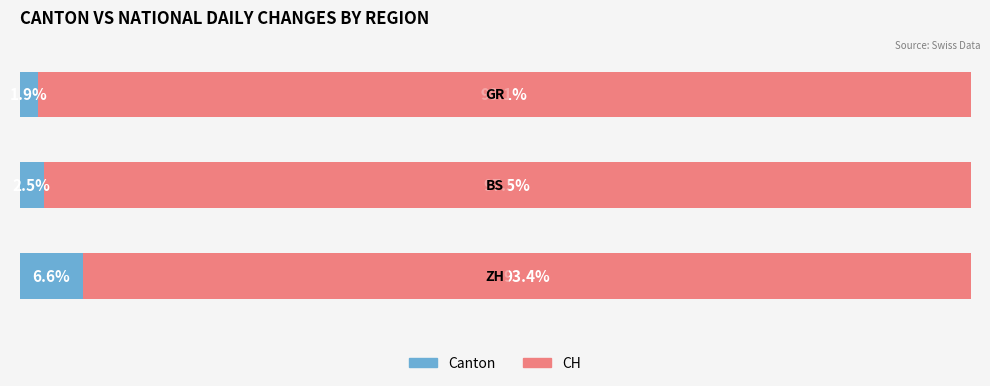

What is the difference between the maximum and minimum values in the Canton series?

4.7